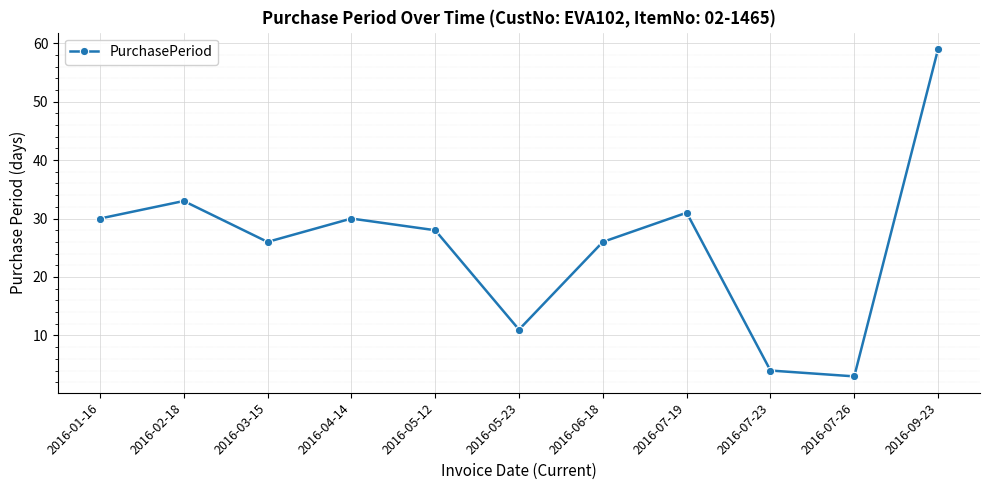

Reading left to right, extract all data points from this chart.

30	33	26	30	28	11	26	31	4	3	59